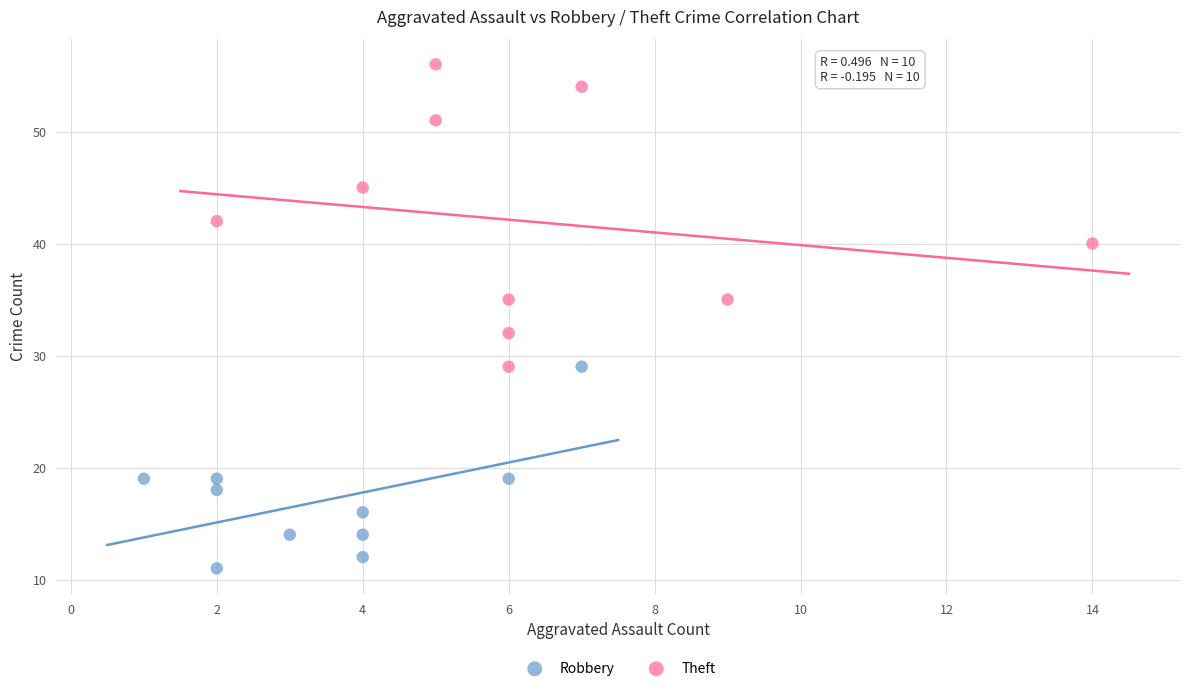

Which series reaches the minimum Y coordinate?

Robbery